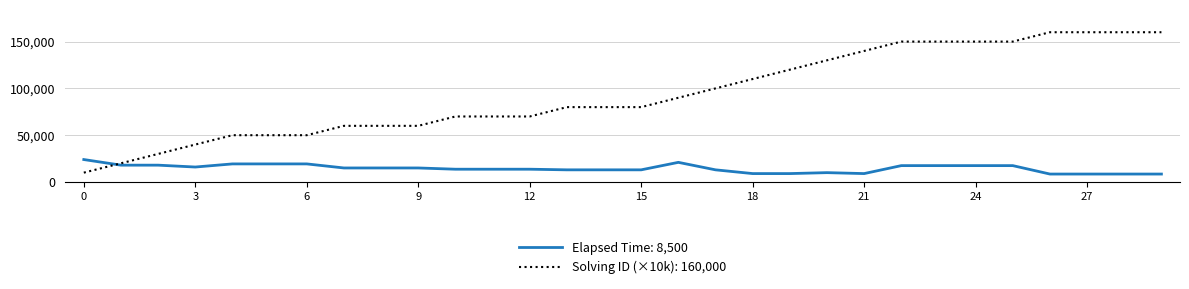

Which series has the widest spread of values?

Solving ID (×10k): 160,000